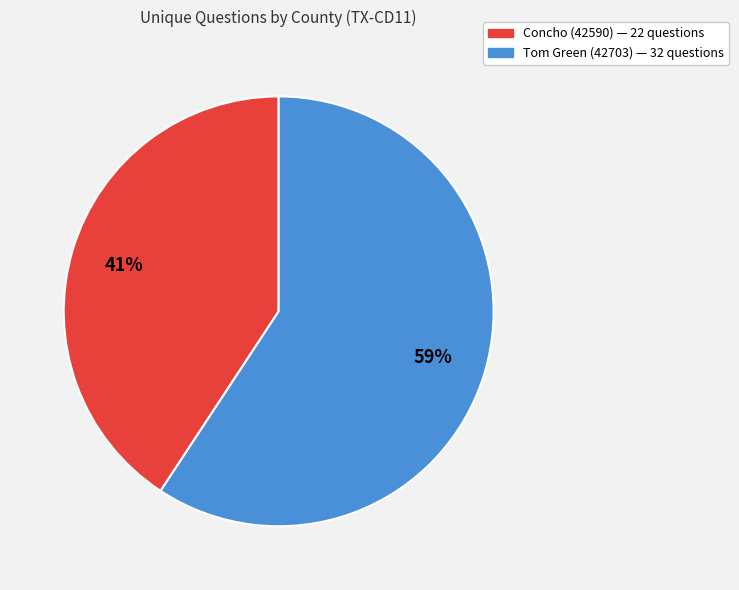

To the nearest percent, what is the average slice percentage?

50%